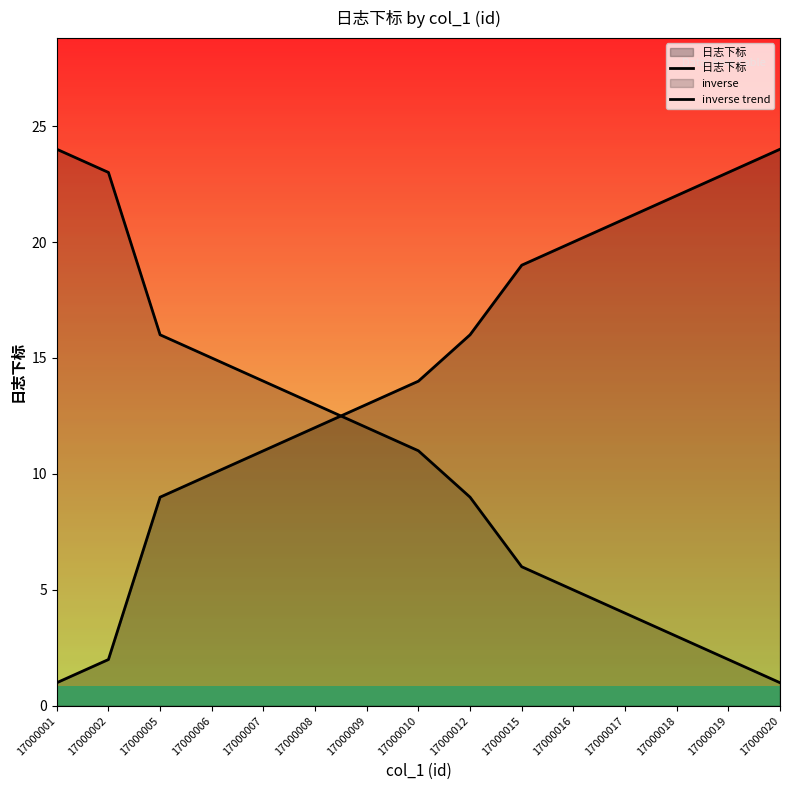

What is the lowest value of the 日志下标 series?

1